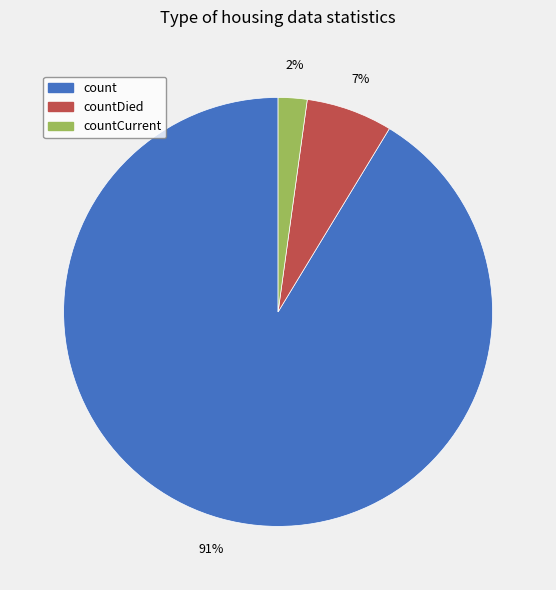

To the nearest percent, what percentage of the pie is count?

91%